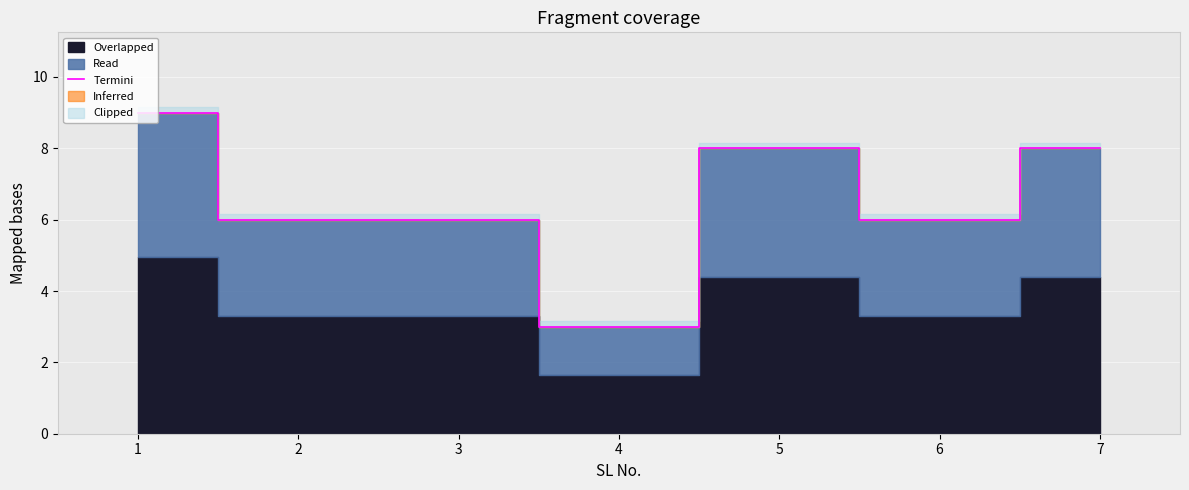

How many points are lower than both their immediate neighbors (excluding endpoints)?

2